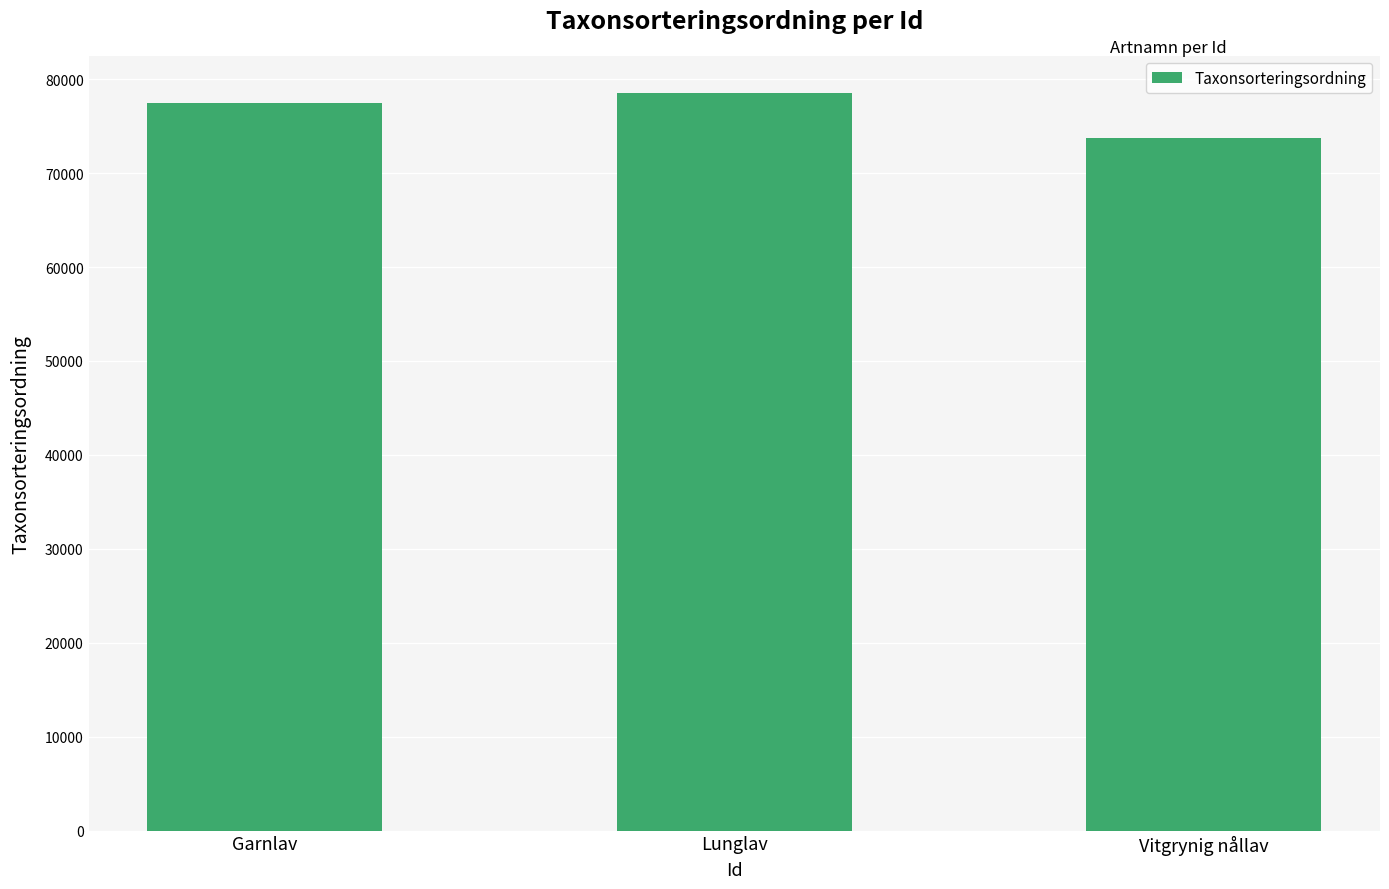

List the labels in order of value, largest first.

Lunglav, Garnlav, Vitgrynig nållav